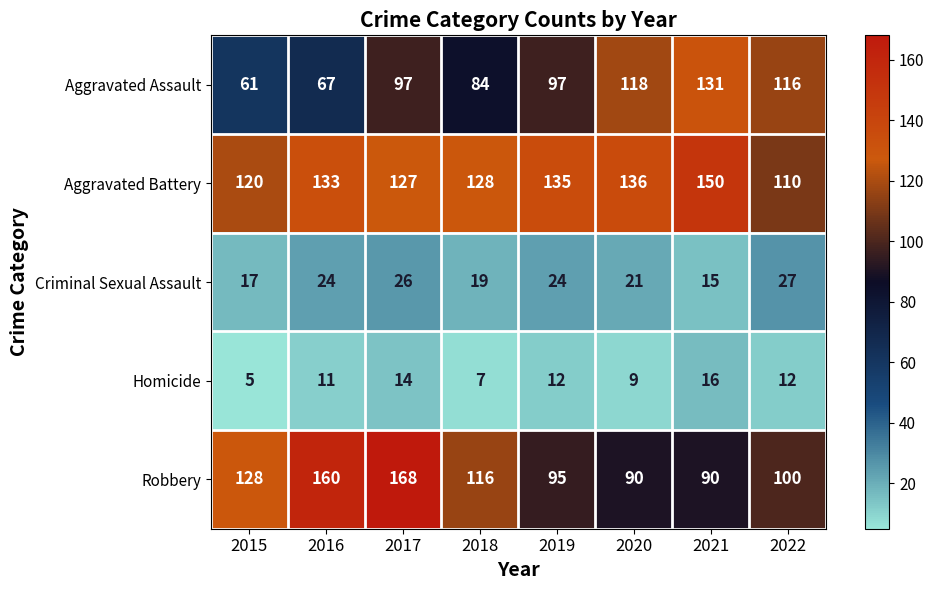

What is the minimum value for Homicide?

5